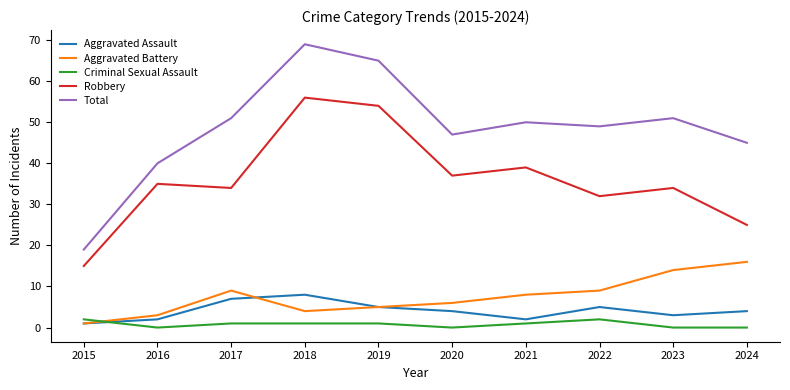

True or false: Aggravated Battery and Robbery intersect in this chart.

False